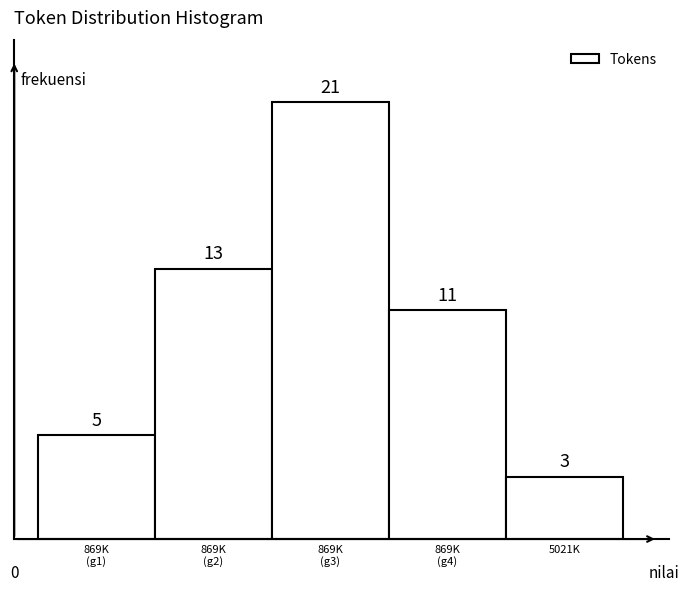

Reading left to right, transcribe all the data shown in this chart.

5	13	21	11	3